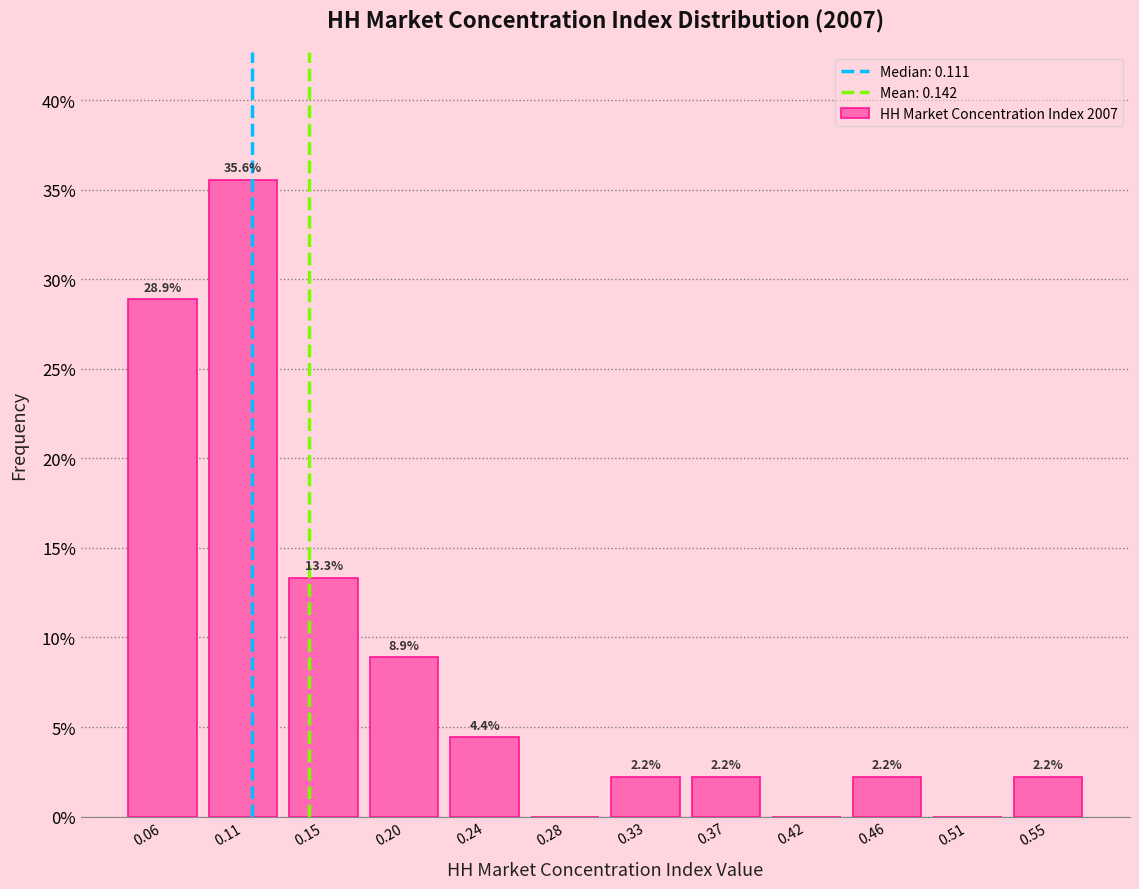

Over which range of the x-axis is the bar tallest?

0.085 to 0.130